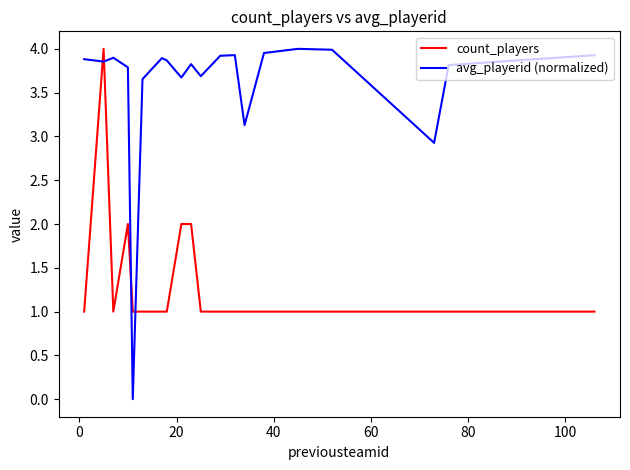

True or false: count_players and avg_playerid (normalized) cross at least once.

True